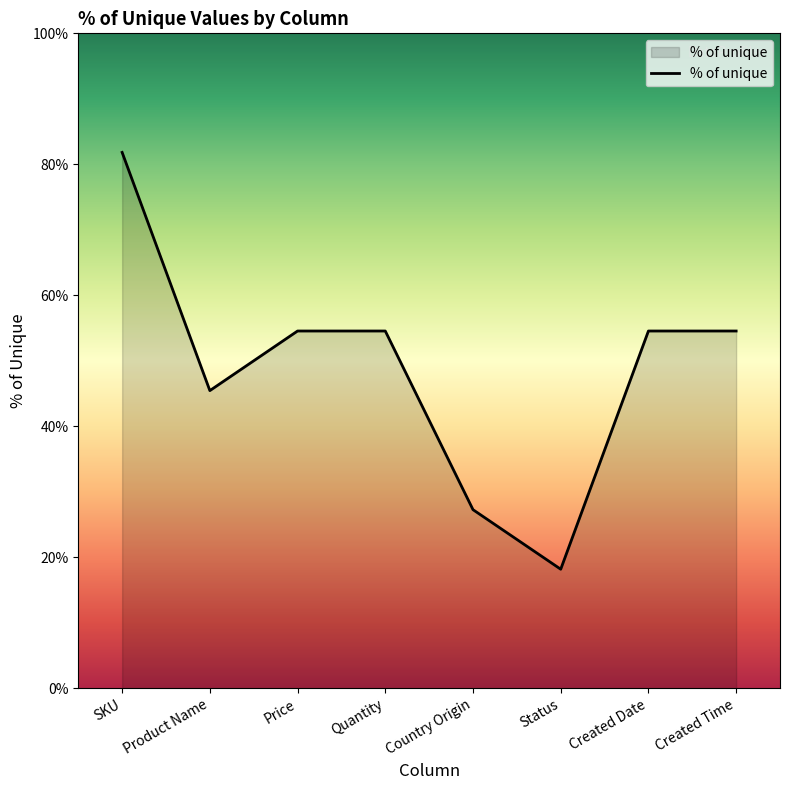

Read the value at Country Origin.

27.3